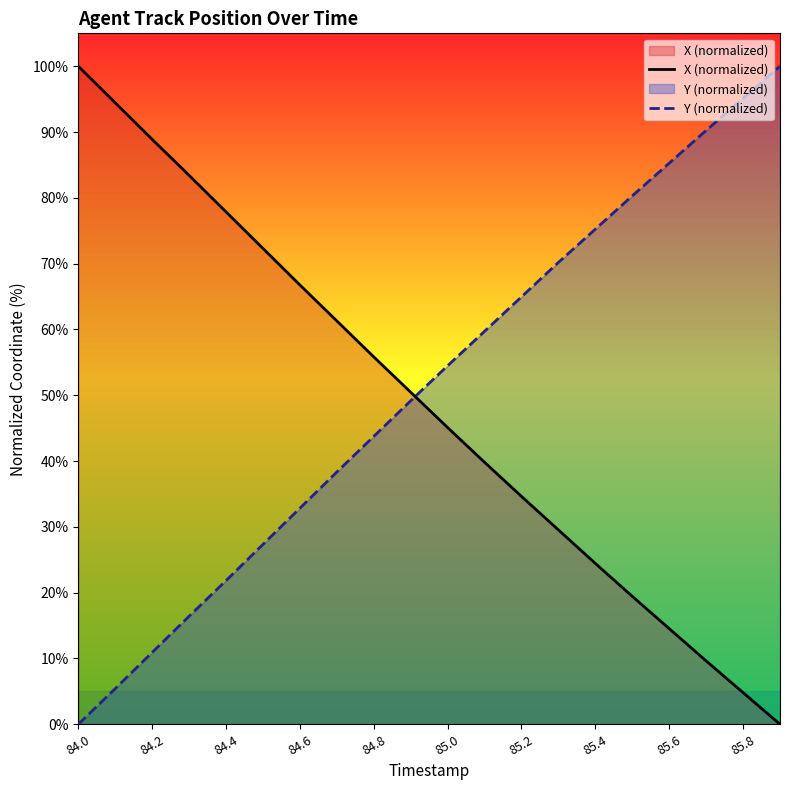

How many intersections are there between X (normalized) and Y (normalized)?

1